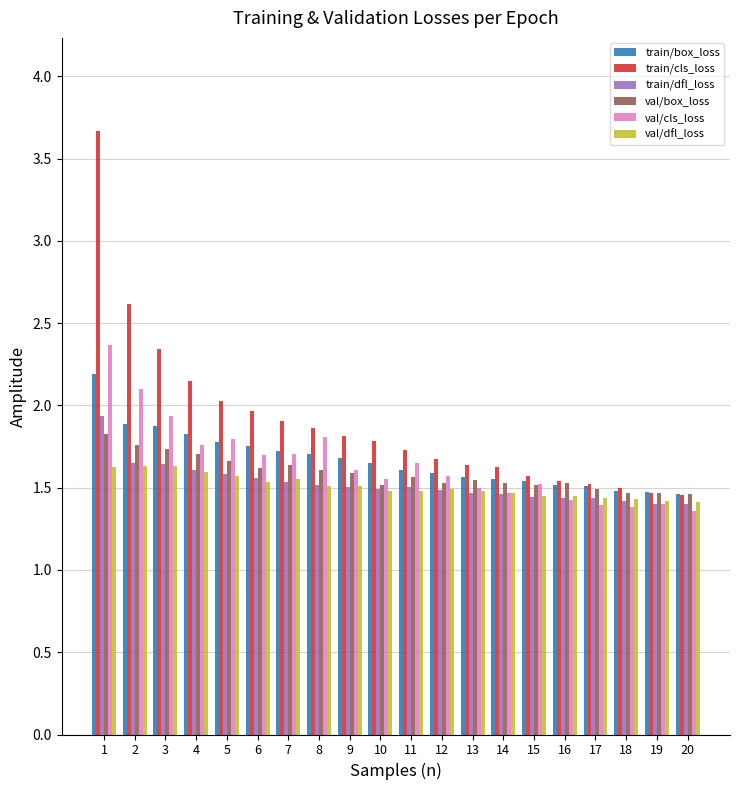

What is the sum of all train/dfl_loss values?

30.5